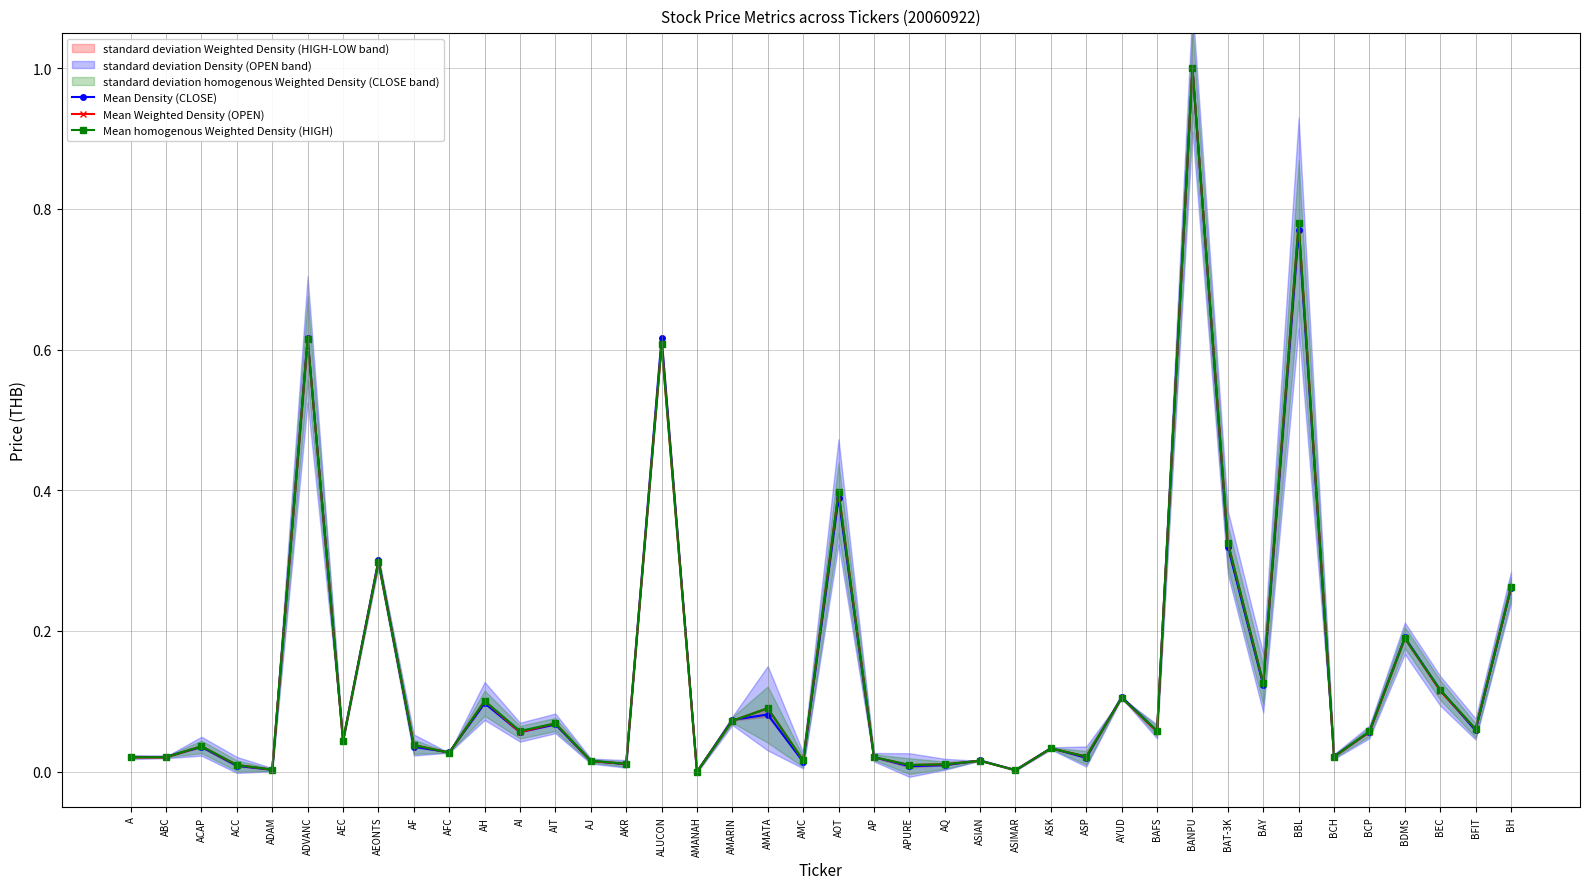

Is it true that Mean Weighted Density (OPEN) equals 0.0 at AJ?

False